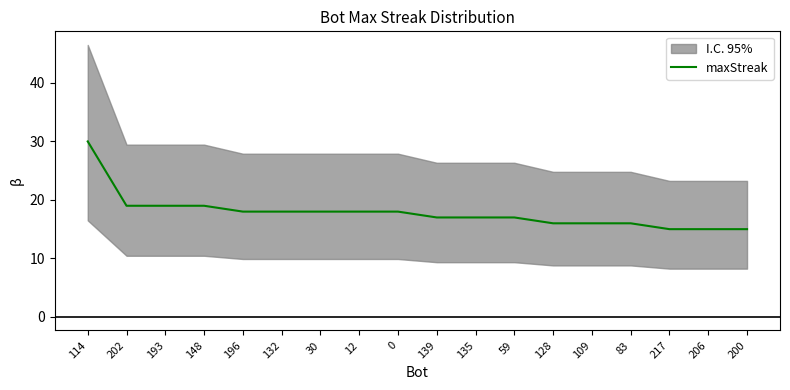

How many lines are shown in the chart?

1